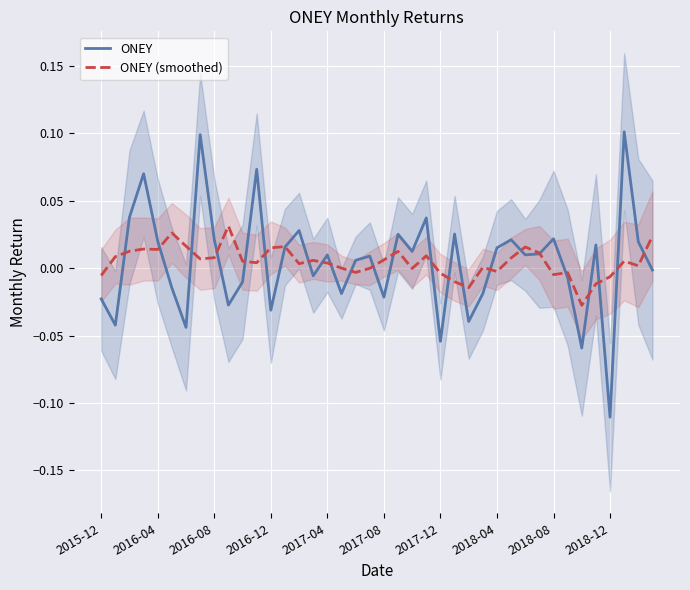

In ONEY (smoothed), how many points are lower than both neighbors (excluding endpoints)?

11